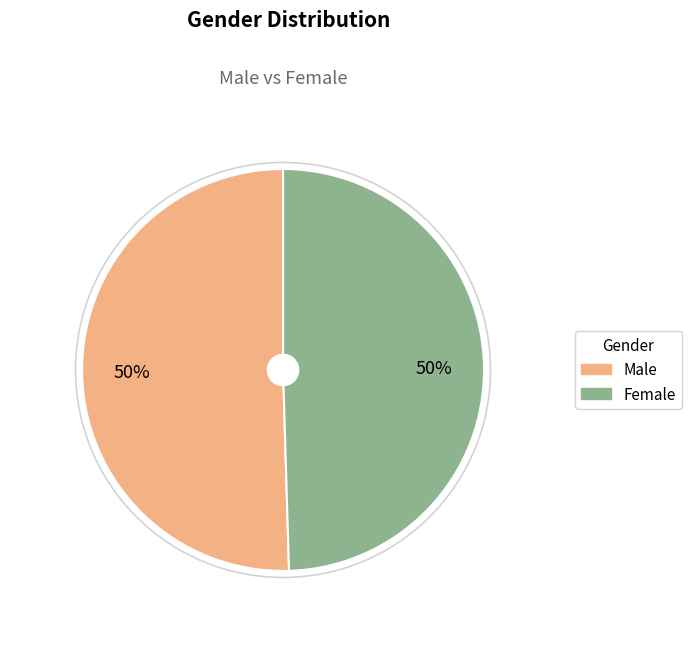

Approximately how many times larger is the value at Male compared to Female?

1.0